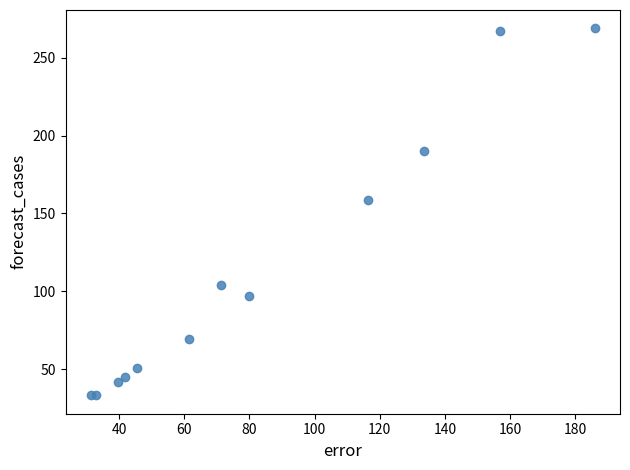

What Y value in the scatter plot is closest to 151?

158.5